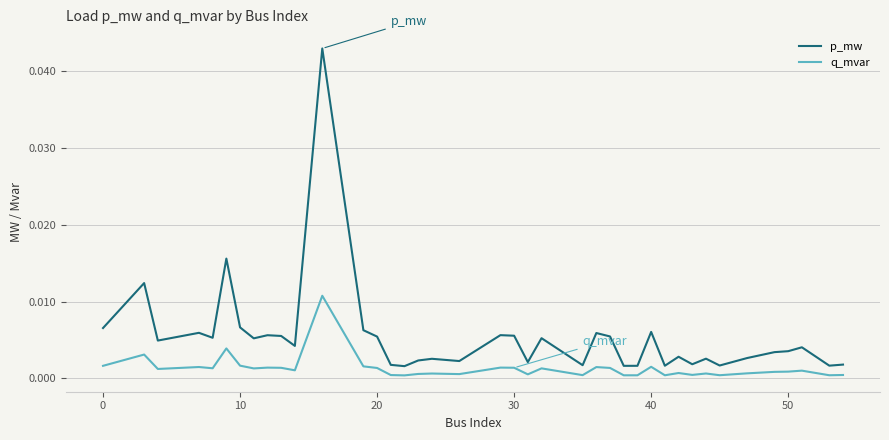

What is the sum of all q_mvar values?

0.1